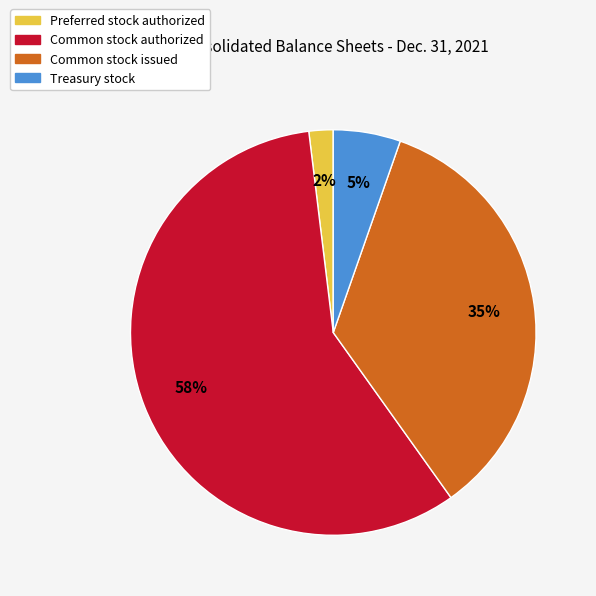

Count the number of slices in the pie.

4